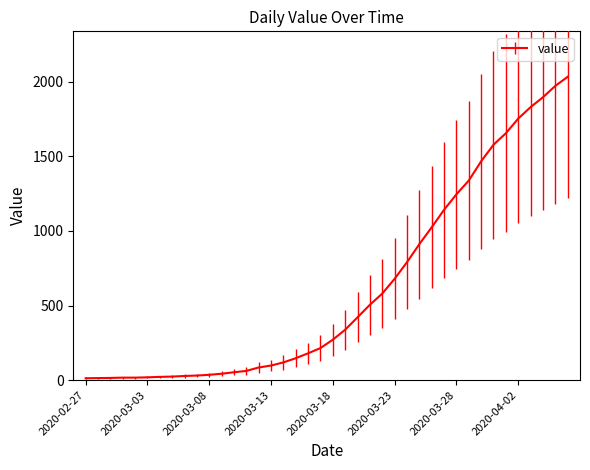

What is the difference between the maximum and minimum values?

2019